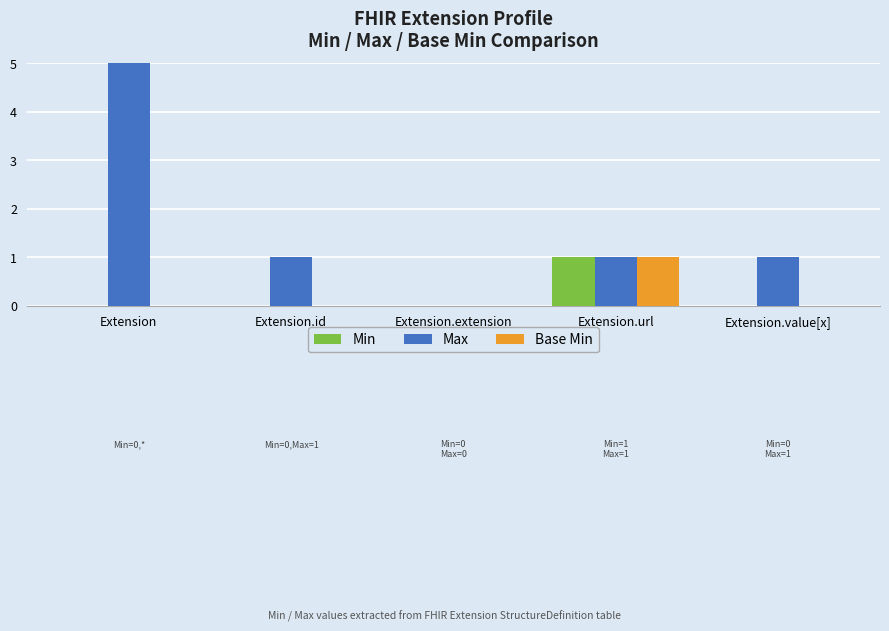

Between Extension.id and Extension.url, which is larger?

Extension.url